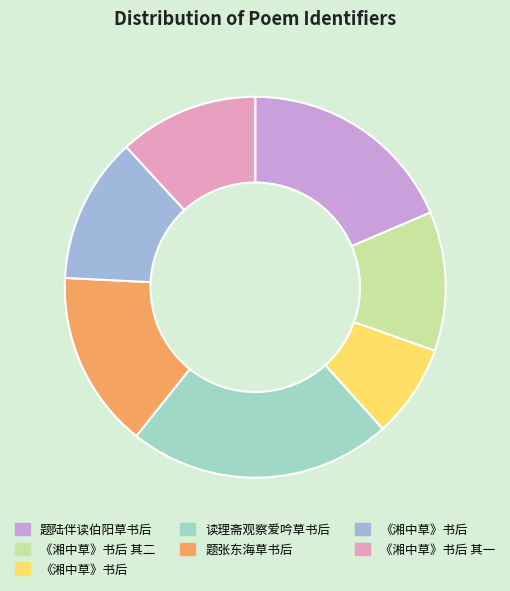

Rank the categories by value from lowest to highest.

《湘中草》书后, 《湘中草》书后 其一, 《湘中草》书后 其二, 《湘中草》书后, 题张东海草书后, 题陆伴读伯阳草书后, 读理斋观察爱吟草书后